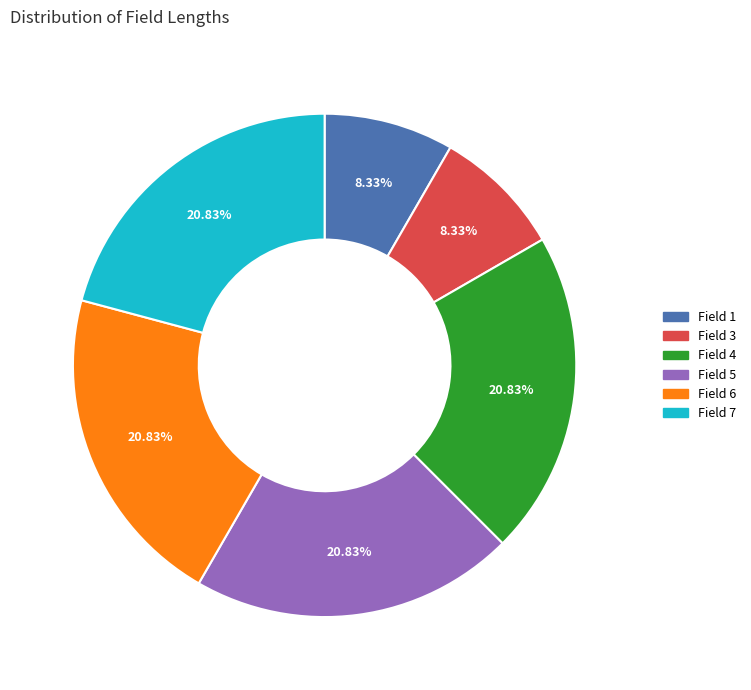

Is there a majority slice in this chart?

No